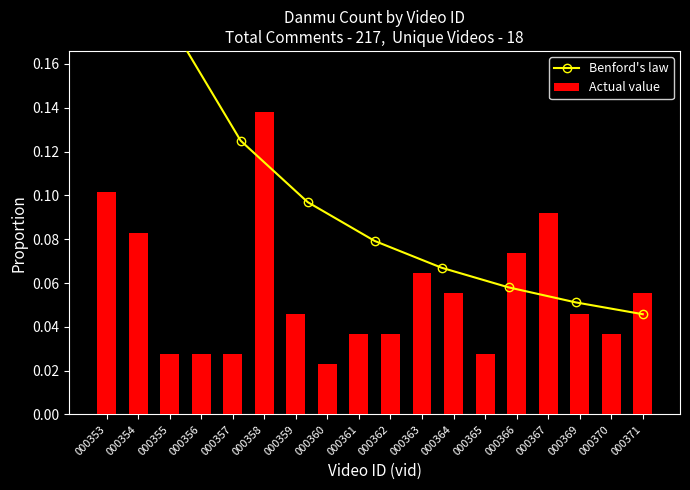

How many Actual value values are between 0 and 1?

18